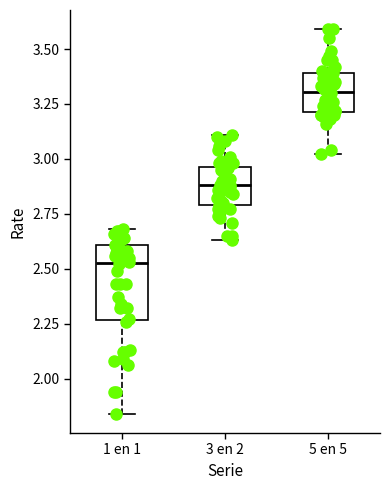

Which box is the tallest, from its lower edge to its upper edge?

1 en 1